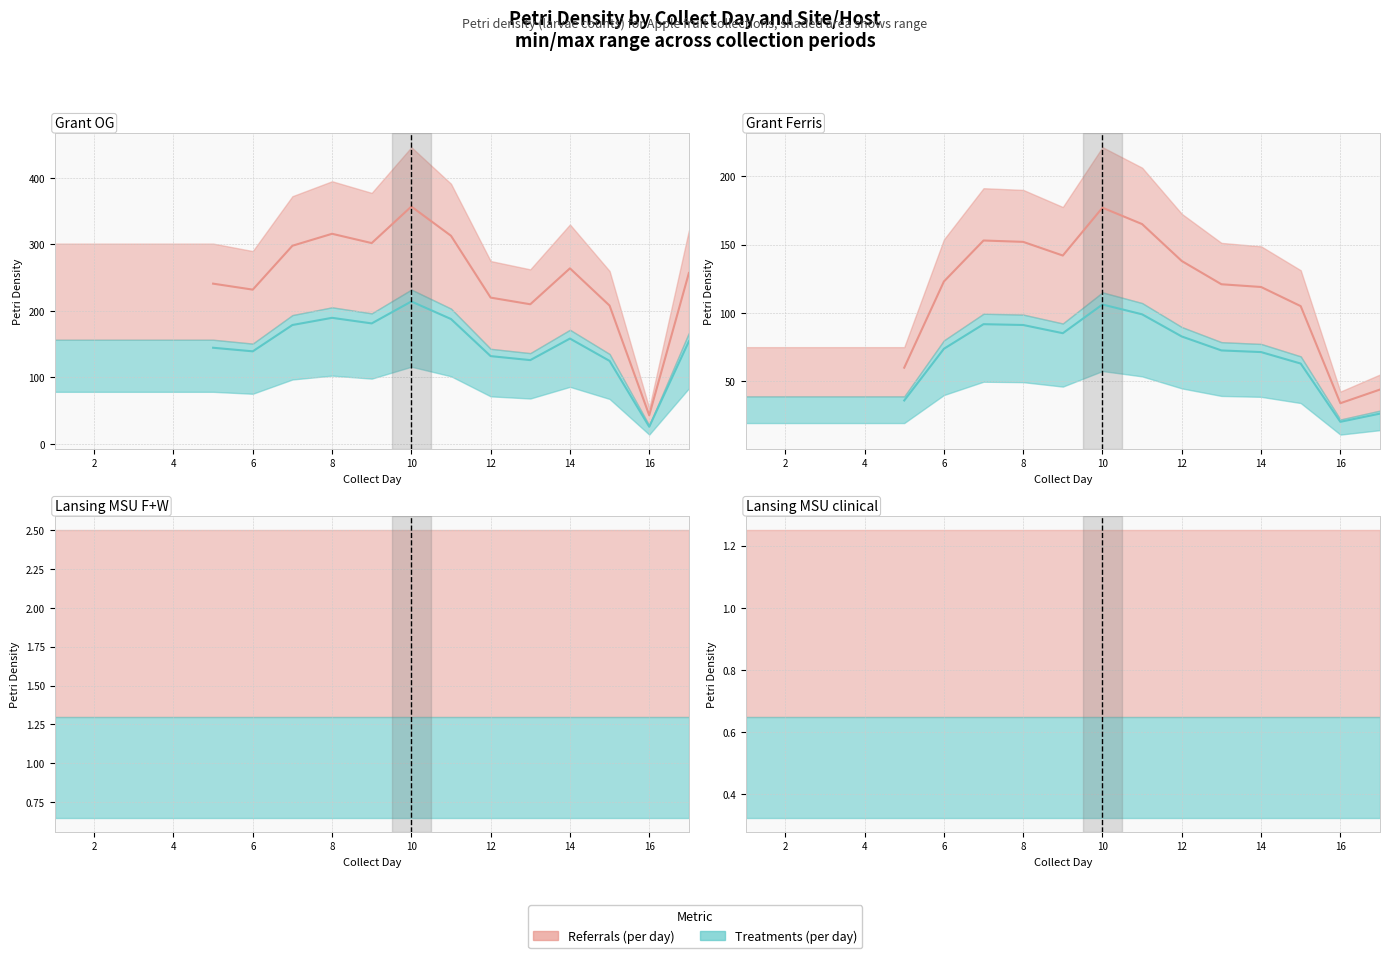

Which series has the largest total across all categories?

Referrals (per day)